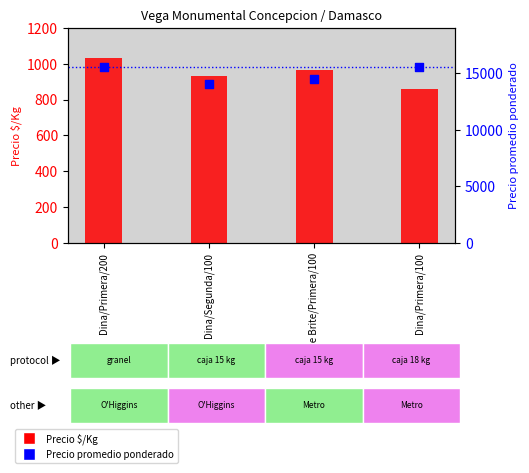

Which series reaches the minimum Y coordinate?

Precio $/Kg